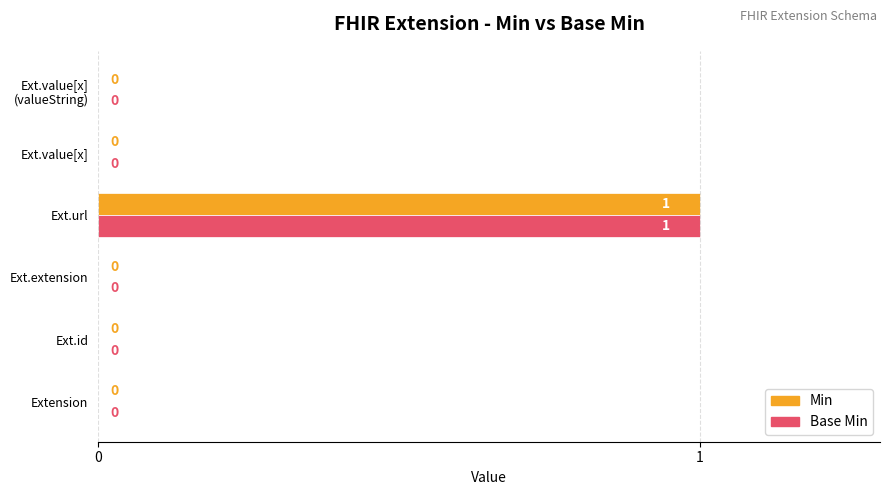

Which category has the highest value across all series?

Ext.url